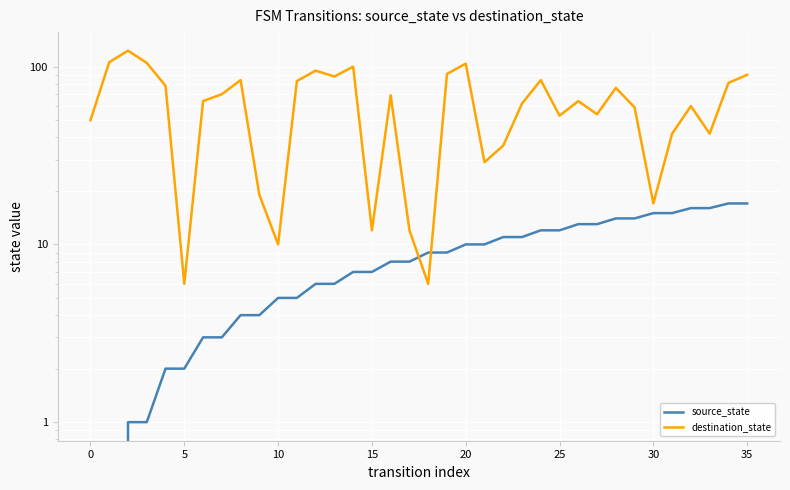

What are all the series names shown in the legend?

source_state, destination_state